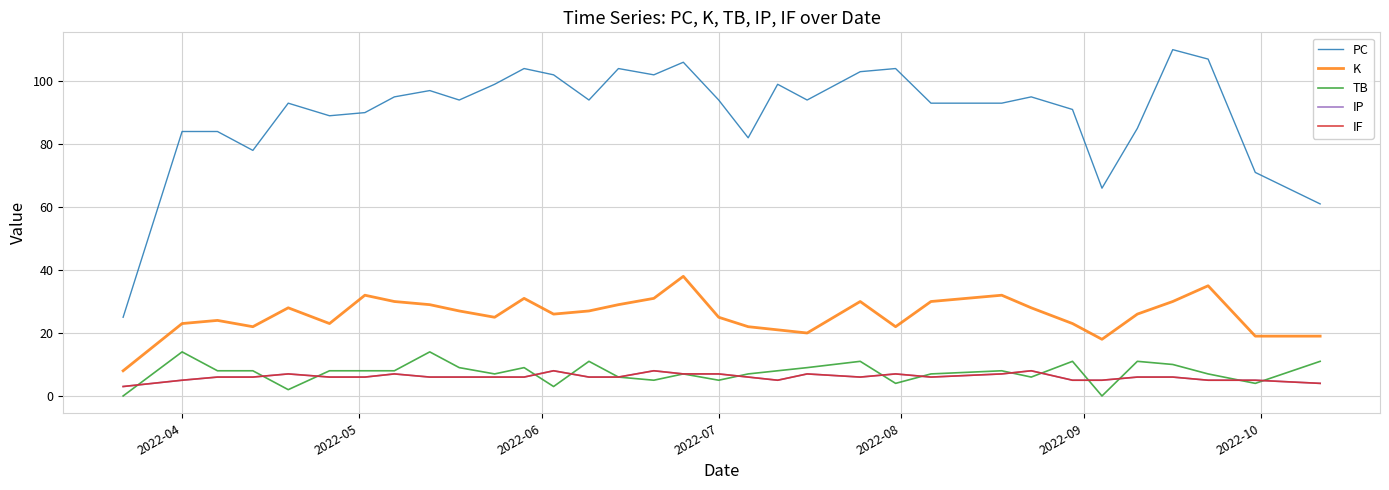

Does the chart have visible grid lines?

Yes